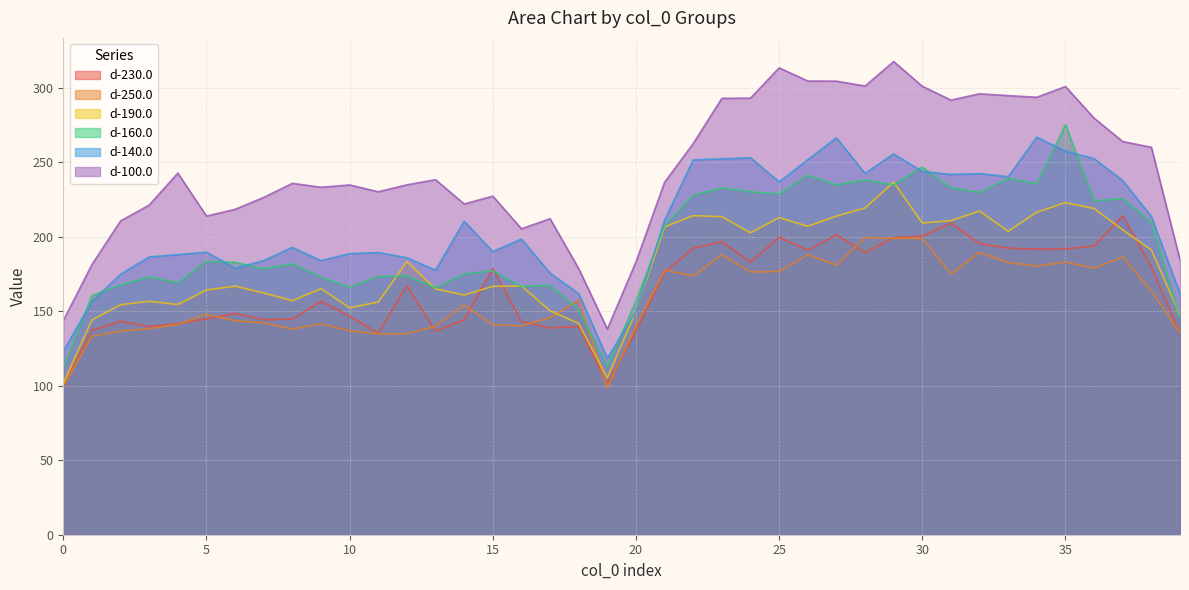

What is the value of the d-190.0 point at the 33rd from the left?

217.4